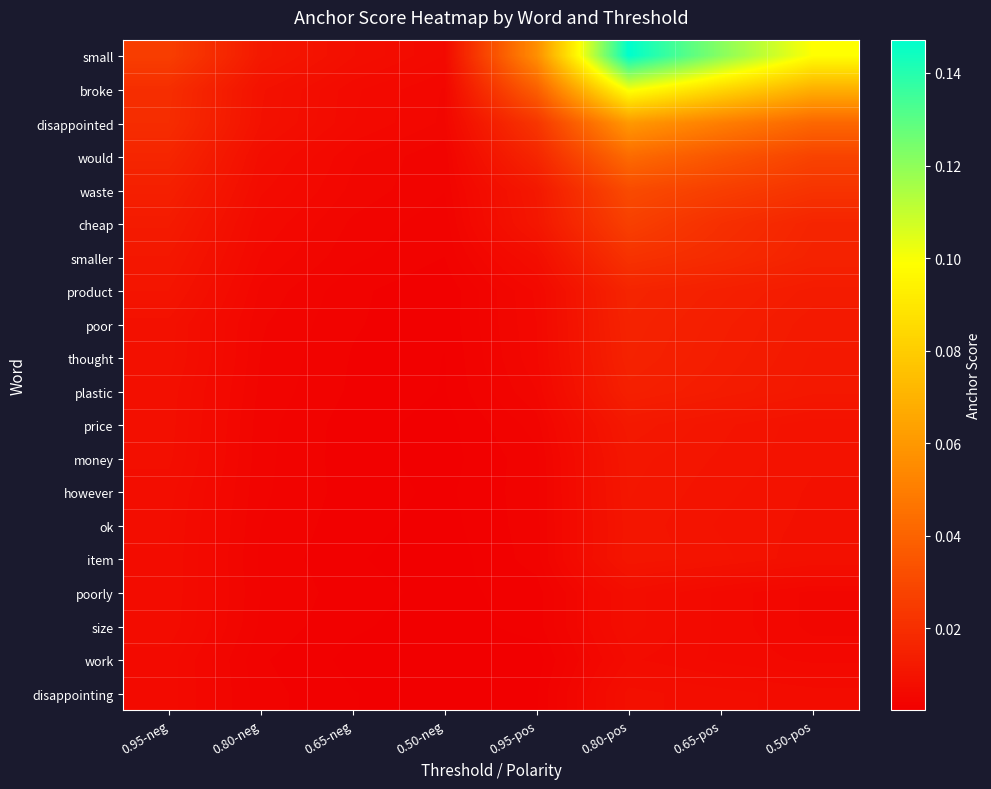

Reading left to right, extract all data points from this chart.

small: 0.95-neg=0.0	0.80-neg=0.0	0.65-neg=0.0	0.50-neg=0.0	0.95-pos=0.1	0.80-pos=0.1	0.65-pos=0.1	0.50-pos=0.1
broke: 0.95-neg=0.0	0.80-neg=0.0	0.65-neg=0.0	0.50-neg=0.0	0.95-pos=0.0	0.80-pos=0.1	0.65-pos=0.1	0.50-pos=0.1
disappointed: 0.95-neg=0.0	0.80-neg=0.0	0.65-neg=0.0	0.50-neg=0.0	0.95-pos=0.0	0.80-pos=0.1	0.65-pos=0.1	0.50-pos=0.0
would: 0.95-neg=0.0	0.80-neg=0.0	0.65-neg=0.0	0.50-neg=0.0	0.95-pos=0.0	0.80-pos=0.0	0.65-pos=0.0	0.50-pos=0.0
waste: 0.95-neg=0.0	0.80-neg=0.0	0.65-neg=0.0	0.50-neg=0.0	0.95-pos=0.0	0.80-pos=0.0	0.65-pos=0.0	0.50-pos=0.0
cheap: 0.95-neg=0.0	0.80-neg=0.0	0.65-neg=0.0	0.50-neg=0.0	0.95-pos=0.0	0.80-pos=0.0	0.65-pos=0.0	0.50-pos=0.0
smaller: 0.95-neg=0.0	0.80-neg=0.0	0.65-neg=0.0	0.50-neg=0.0	0.95-pos=0.0	0.80-pos=0.0	0.65-pos=0.0	0.50-pos=0.0
product: 0.95-neg=0.0	0.80-neg=0.0	0.65-neg=0.0	0.50-neg=0.0	0.95-pos=0.0	0.80-pos=0.0	0.65-pos=0.0	0.50-pos=0.0
poor: 0.95-neg=0.0	0.80-neg=0.0	0.65-neg=0.0	0.50-neg=0.0	0.95-pos=0.0	0.80-pos=0.0	0.65-pos=0.0	0.50-pos=0.0
thought: 0.95-neg=0.0	0.80-neg=0.0	0.65-neg=0.0	0.50-neg=0.0	0.95-pos=0.0	0.80-pos=0.0	0.65-pos=0.0	0.50-pos=0.0
plastic: 0.95-neg=0.0	0.80-neg=0.0	0.65-neg=0.0	0.50-neg=0.0	0.95-pos=0.0	0.80-pos=0.0	0.65-pos=0.0	0.50-pos=0.0
price: 0.95-neg=0.0	0.80-neg=0.0	0.65-neg=0.0	0.50-neg=0.0	0.95-pos=0.0	0.80-pos=0.0	0.65-pos=0.0	0.50-pos=0.0
money: 0.95-neg=0.0	0.80-neg=0.0	0.65-neg=0.0	0.50-neg=0.0	0.95-pos=0.0	0.80-pos=0.0	0.65-pos=0.0	0.50-pos=0.0
however: 0.95-neg=0.0	0.80-neg=0.0	0.65-neg=0.0	0.50-neg=0.0	0.95-pos=0.0	0.80-pos=0.0	0.65-pos=0.0	0.50-pos=0.0
ok: 0.95-neg=0.0	0.80-neg=0.0	0.65-neg=0.0	0.50-neg=0.0	0.95-pos=0.0	0.80-pos=0.0	0.65-pos=0.0	0.50-pos=0.0
item: 0.95-neg=0.0	0.80-neg=0.0	0.65-neg=0.0	0.50-neg=0.0	0.95-pos=0.0	0.80-pos=0.0	0.65-pos=0.0	0.50-pos=0.0
poorly: 0.95-neg=0.0	0.80-neg=0.0	0.65-neg=0.0	0.50-neg=0.0	0.95-pos=0.0	0.80-pos=0.0	0.65-pos=0.0	0.50-pos=0.0
size: 0.95-neg=0.0	0.80-neg=0.0	0.65-neg=0.0	0.50-neg=0.0	0.95-pos=0.0	0.80-pos=0.0	0.65-pos=0.0	0.50-pos=0.0
work: 0.95-neg=0.0	0.80-neg=0.0	0.65-neg=0.0	0.50-neg=0.0	0.95-pos=0.0	0.80-pos=0.0	0.65-pos=0.0	0.50-pos=0.0
disappointing: 0.95-neg=0.0	0.80-neg=0.0	0.65-neg=0.0	0.50-neg=0.0	0.95-pos=0.0	0.80-pos=0.0	0.65-pos=0.0	0.50-pos=0.0